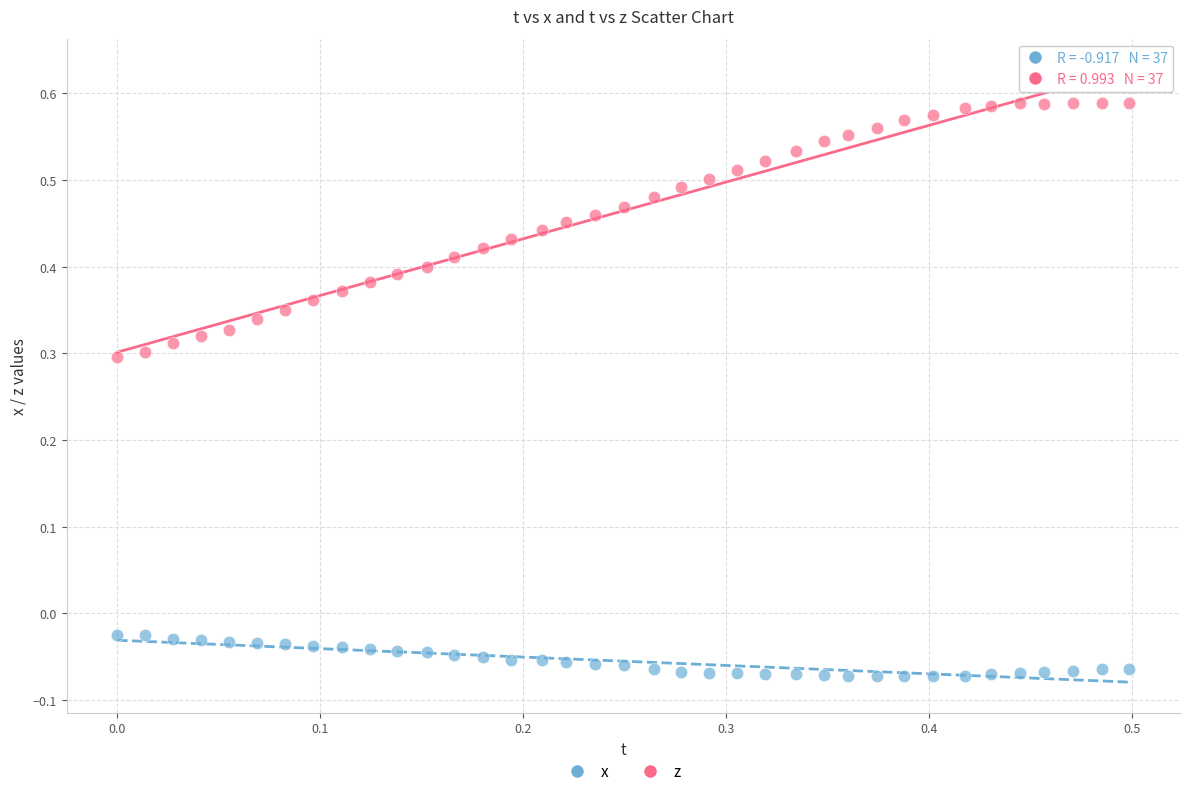

Across all data points, what is the range of Y values (max minus min)?

0.7